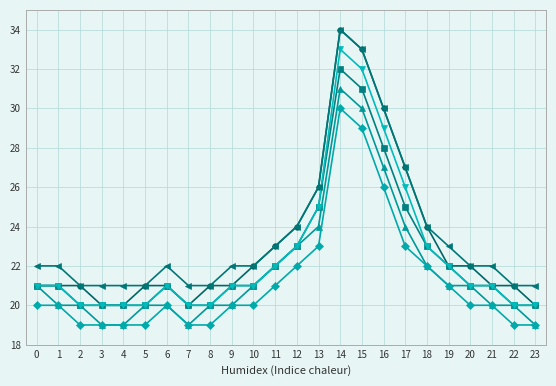

What is the difference between the highest and lowest values at 17?

4